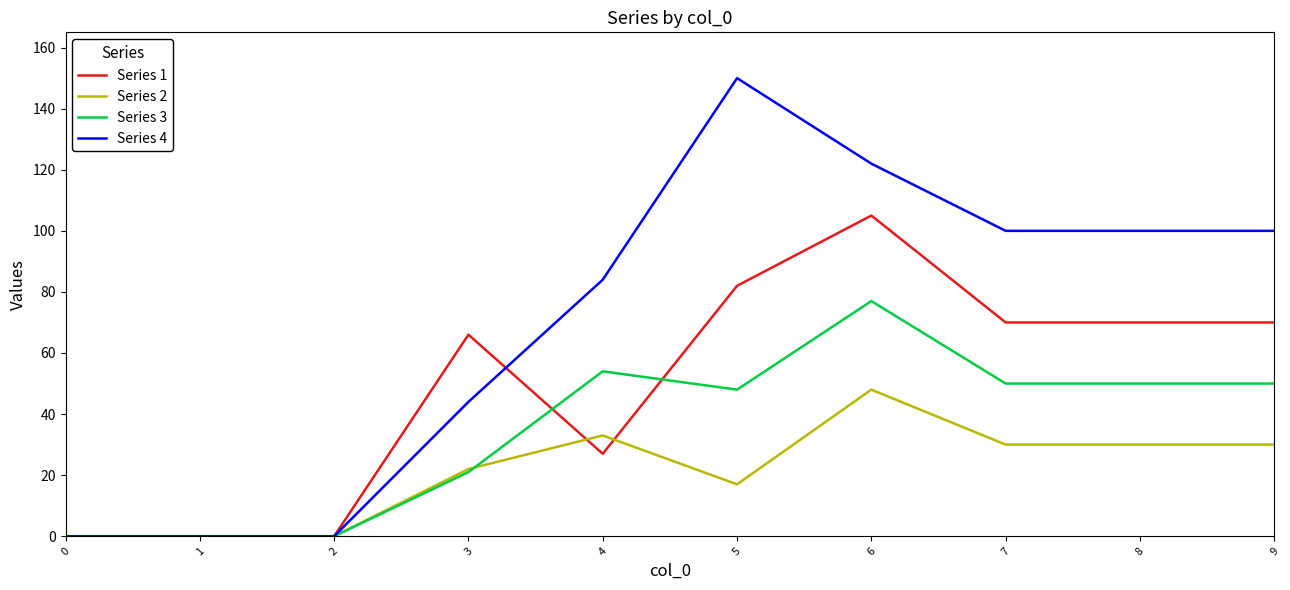

Which label corresponds to the largest value in the chart?

5